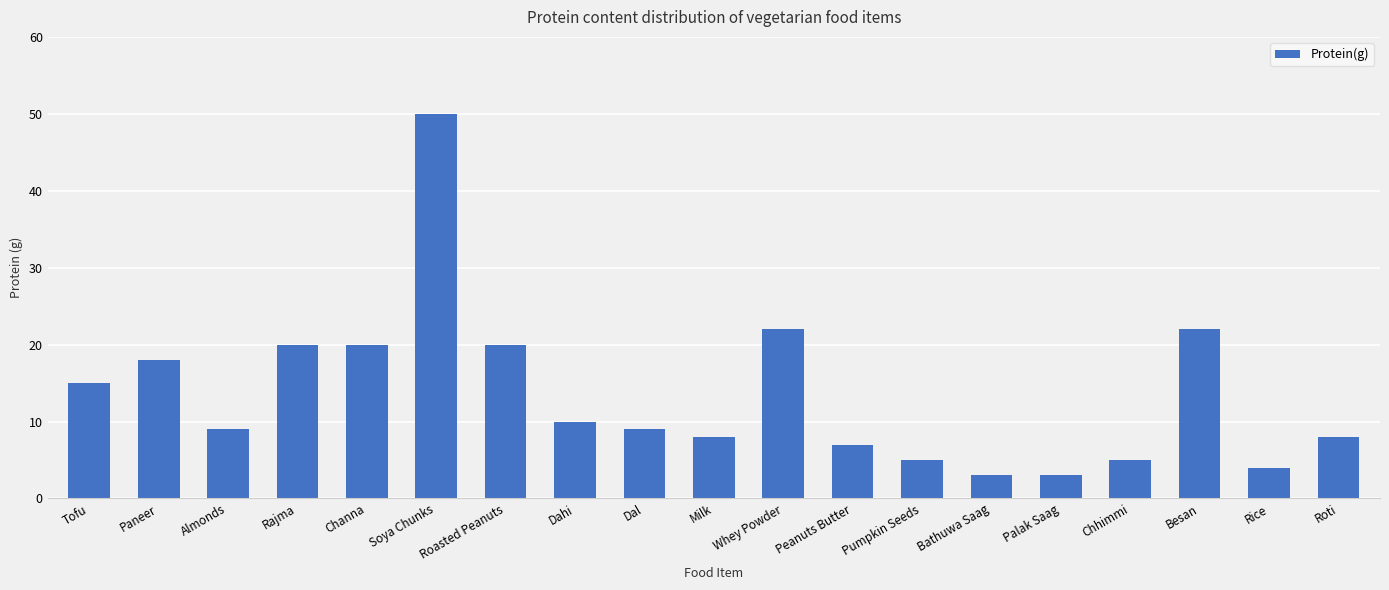

Reading left to right, list all the values displayed in this chart.

15	18	9	20	20	50	20	10	9	8	22	7	5	3	3	5	22	4	8